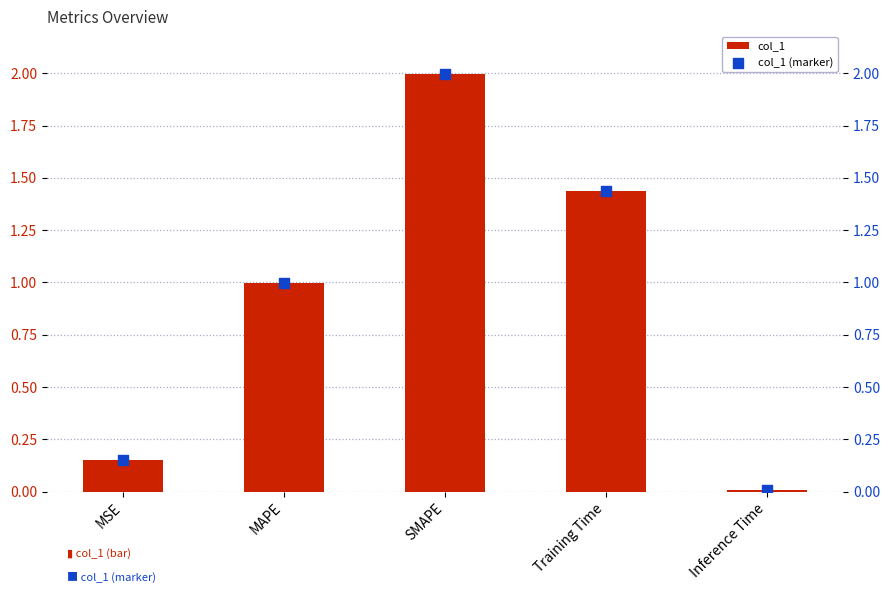

Which series has the largest total across all categories?

col_1